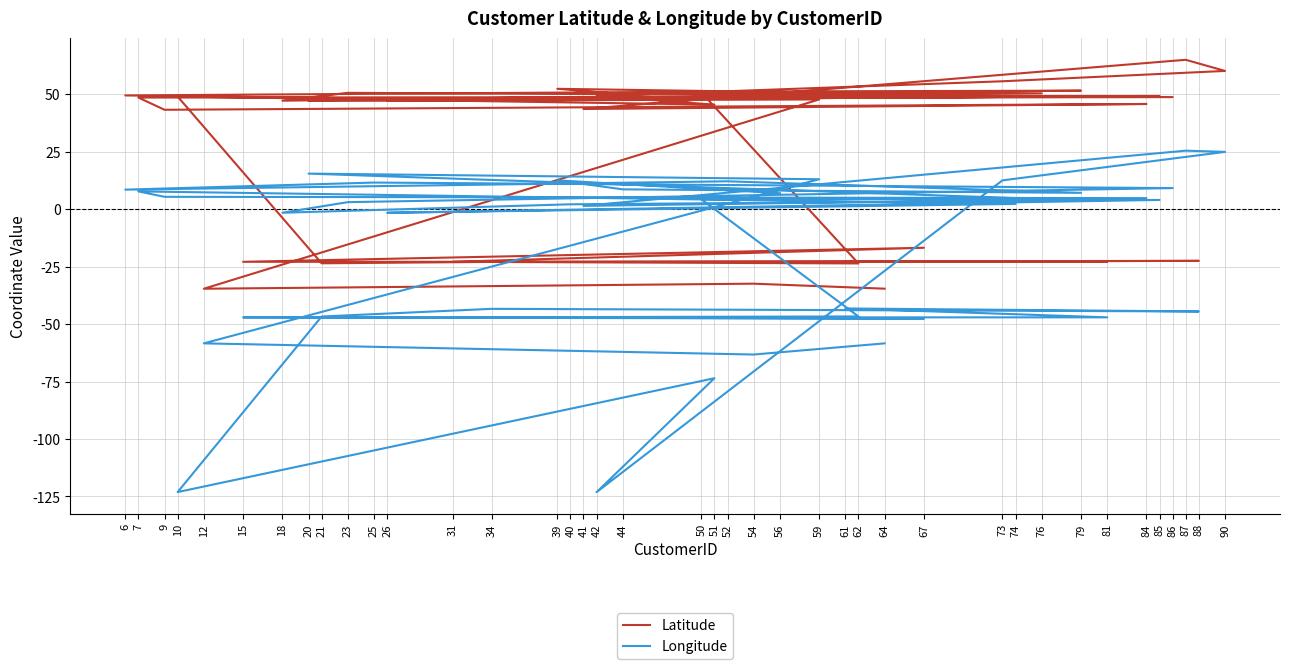

What is the value of the Latitude point at the 28th from the left?

47.2